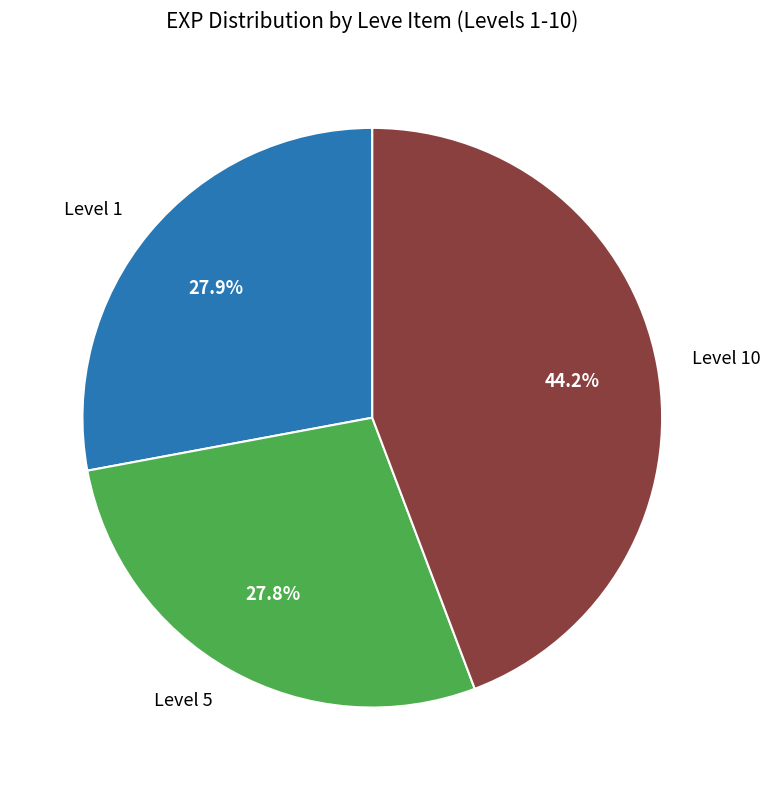

Which slice is the largest?

Level 10